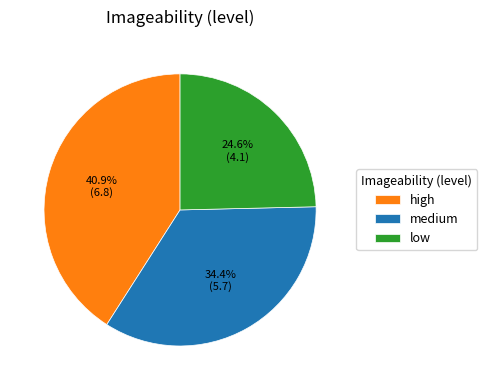

The high slice represents 27% of the pie. True or false?

False